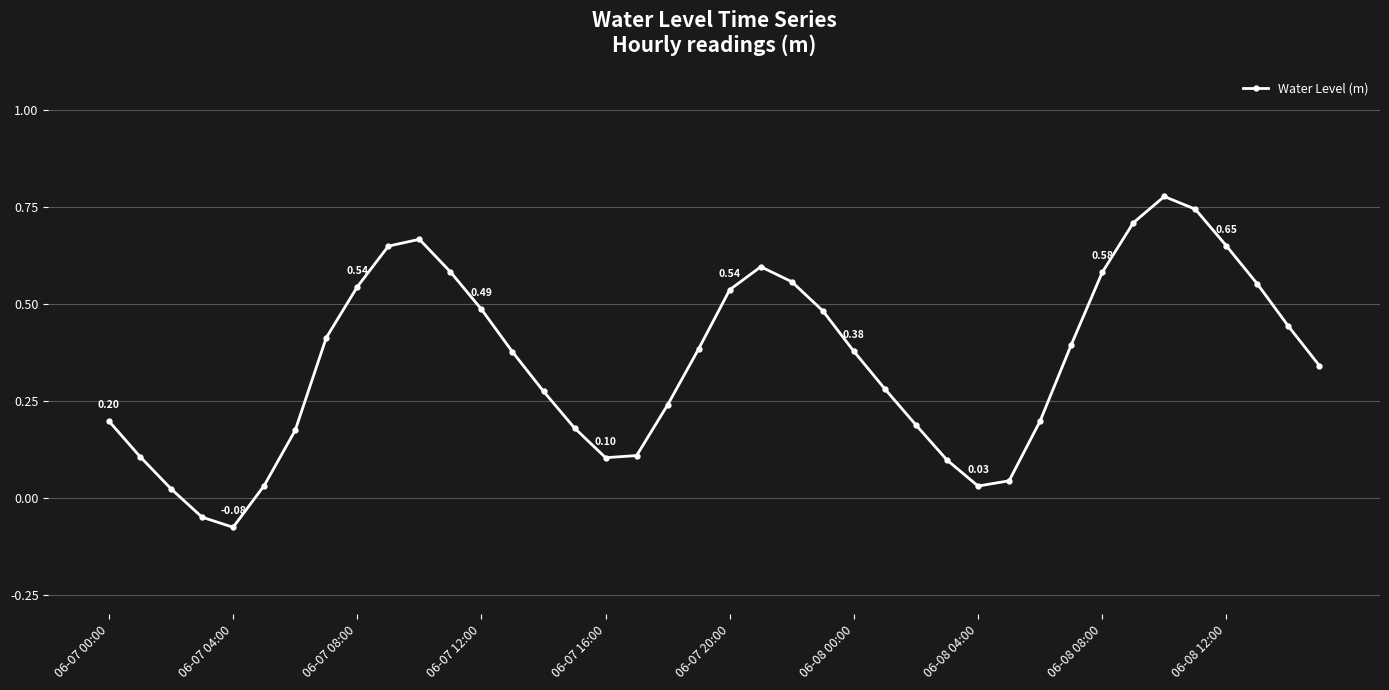

What is the sum of all values?

14.0